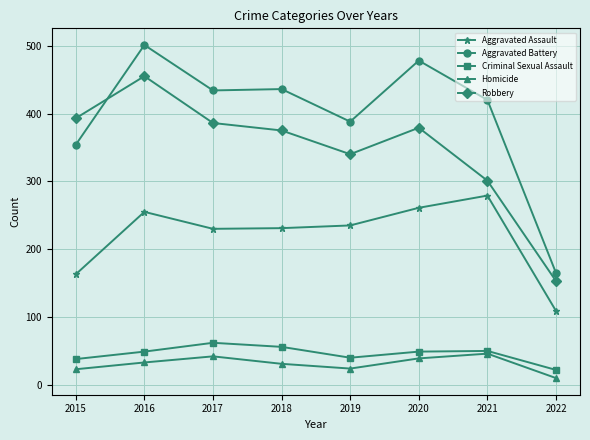

How many series are shown in this chart?

5